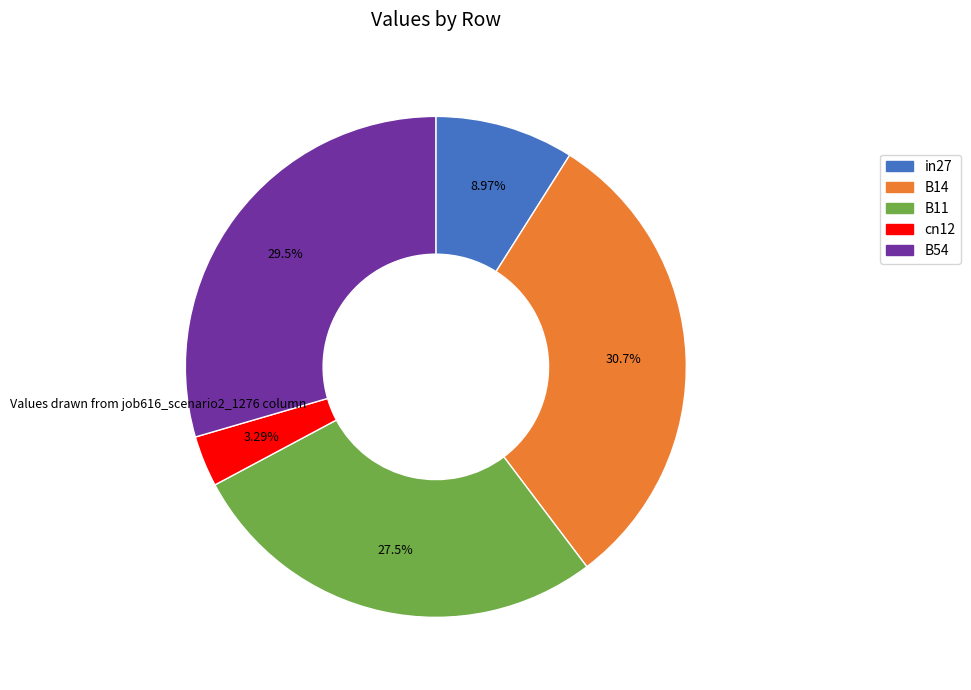

What is the largest slice in the pie chart?

B14